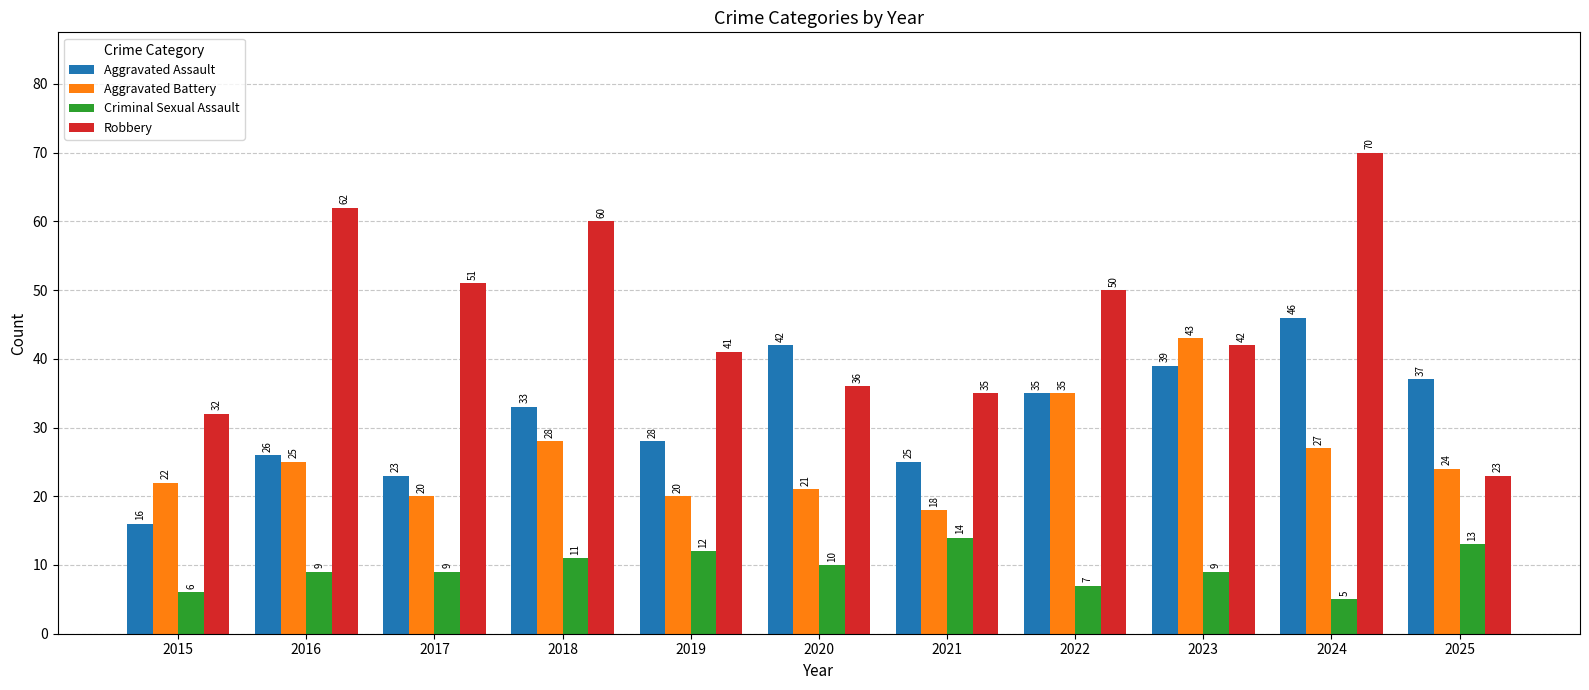

How many data points does each series have?

11